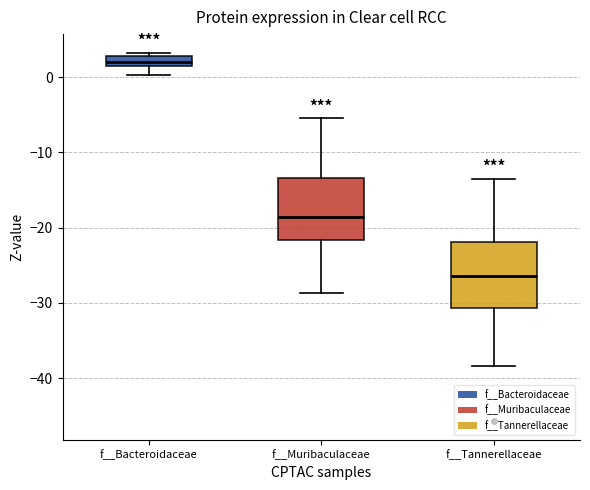

Which box's median line is the lowest?

f__Tannerellaceae